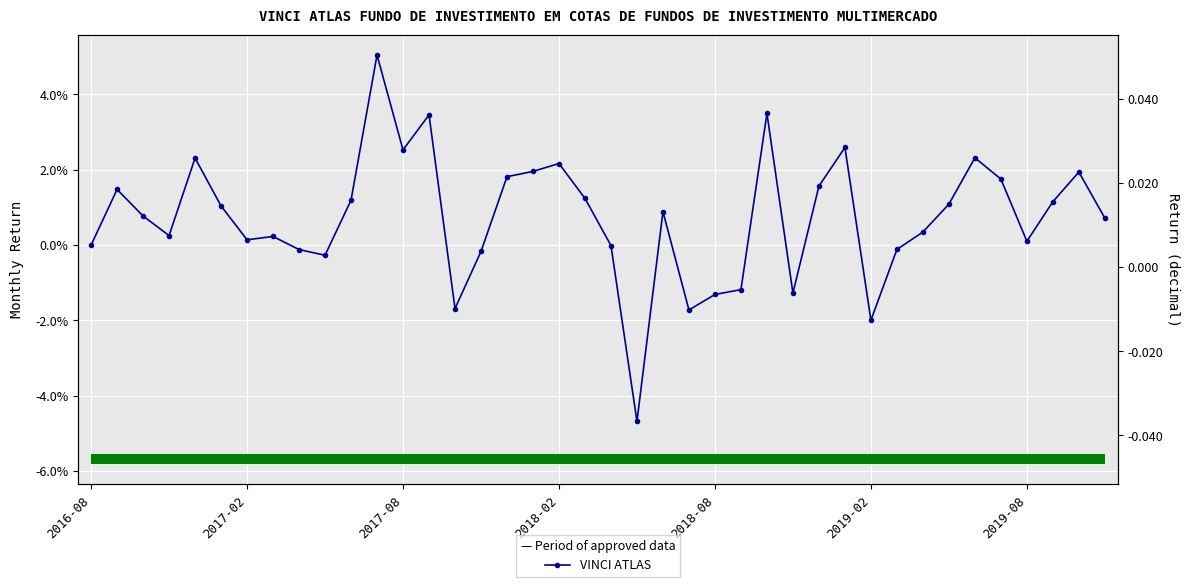

Is it true that the value at 27 is -0.0?

True